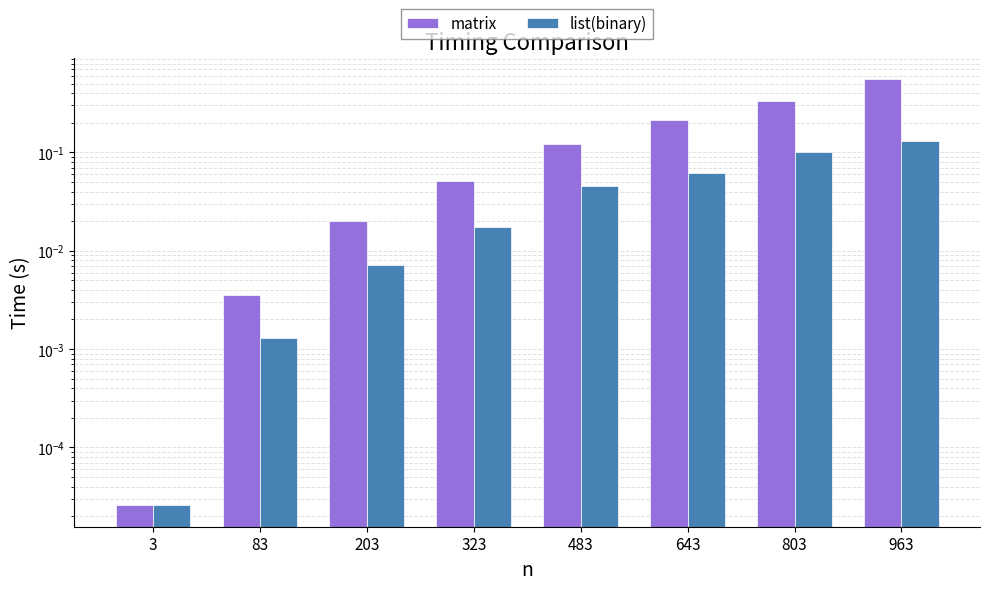

Where is list(binary) nearest to the value 0?

3